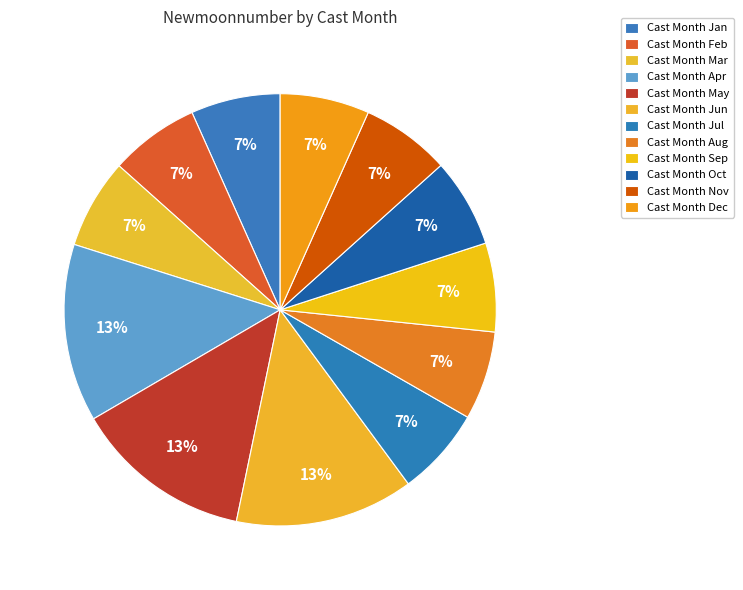

How many slices are in this pie chart?

12